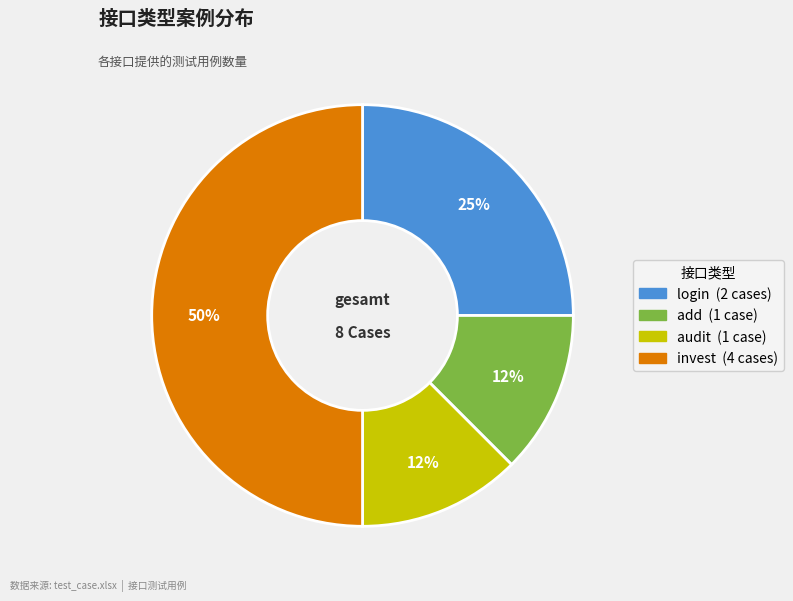

Combined, do invest and login account for over 50%?

Yes